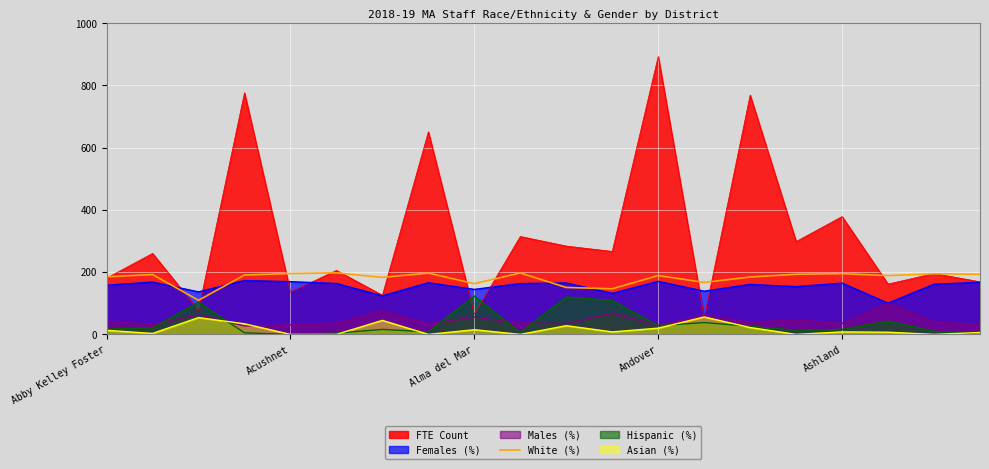

Which series has the largest range (max minus min)?

FTE Count